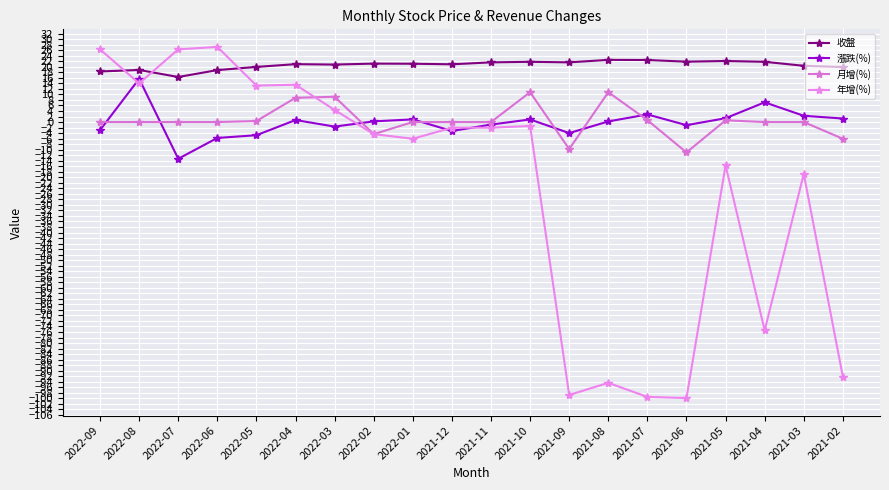

Count the number of categories in the chart.

20